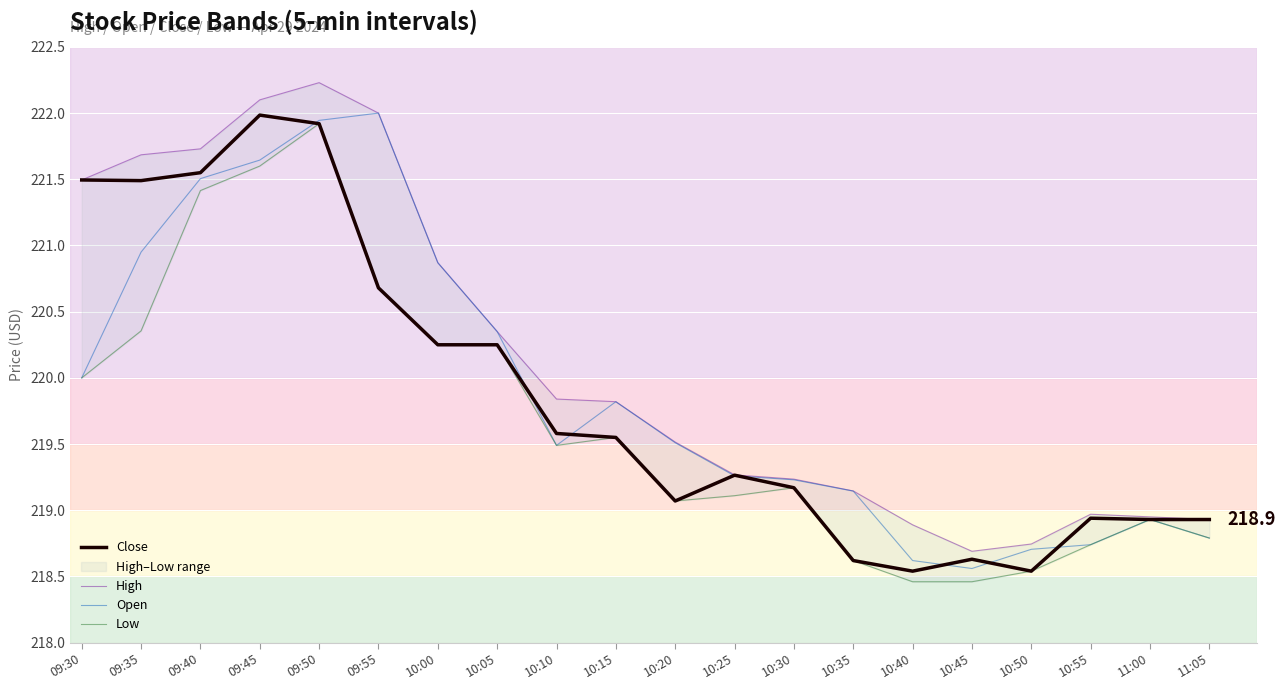

Between 09:55 and 10:05, which series saw the biggest shift?

High